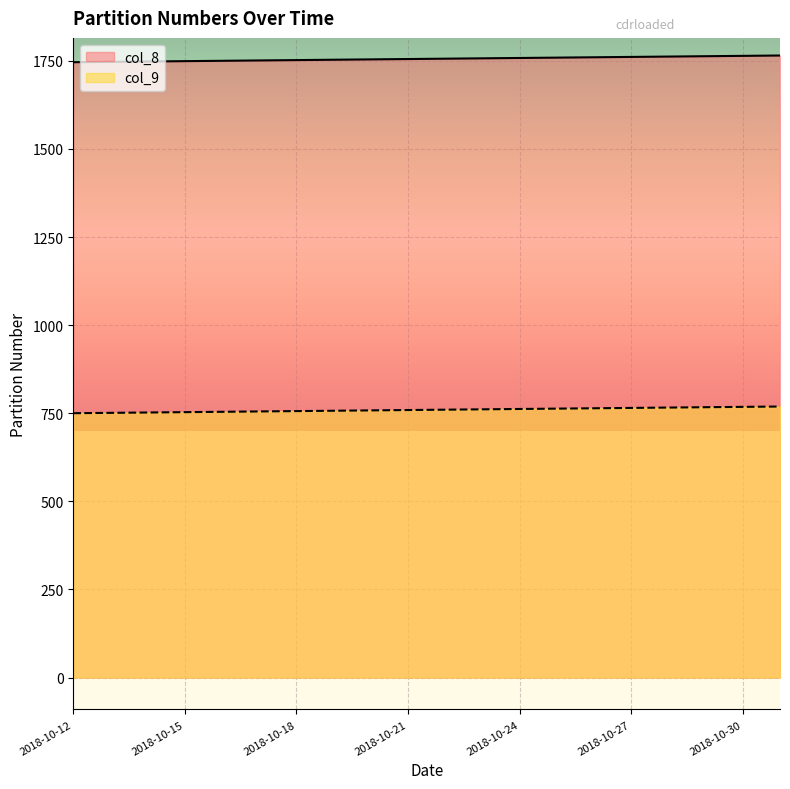

What is the sum of all col_9 values?

15190